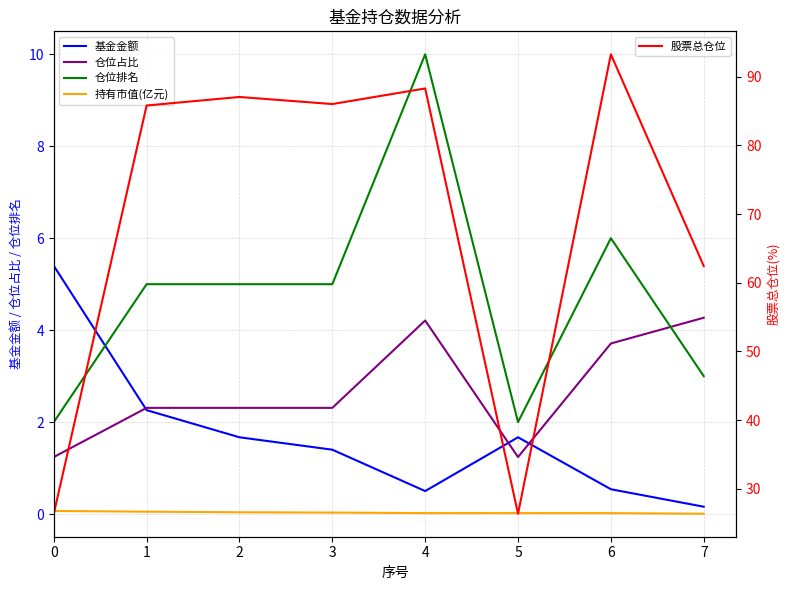

How many 持有市值(亿元) values are between 0 and 1?

8